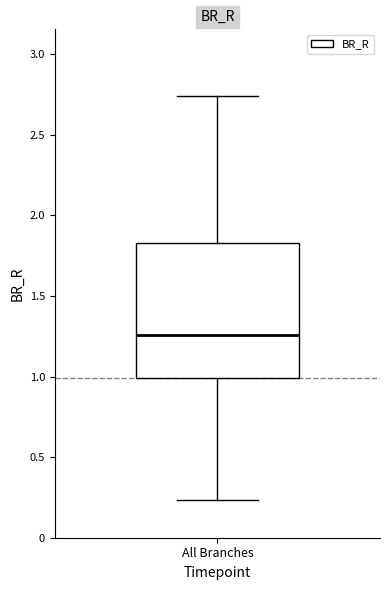

Transcribe this box plot: give where the median line is, the range the box spans, and where the two whiskers end, as read against the y-axis. The values are not printed on the chart, so give them approximately, as read against the axis.

median 1.25, box 1.00 to 1.85, whiskers 0.25 to 2.75